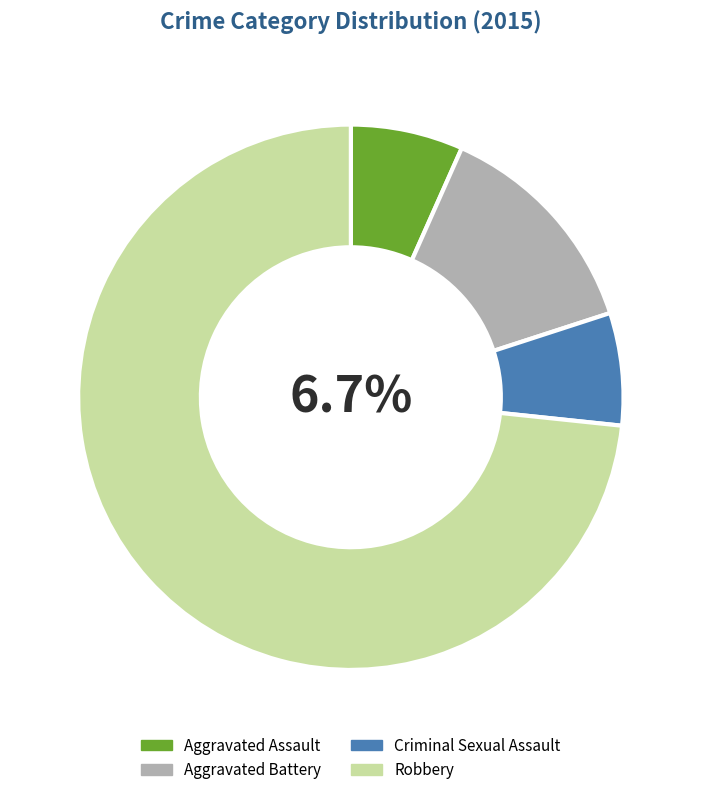

What portion of the pie excludes Criminal Sexual Assault?

93.3%